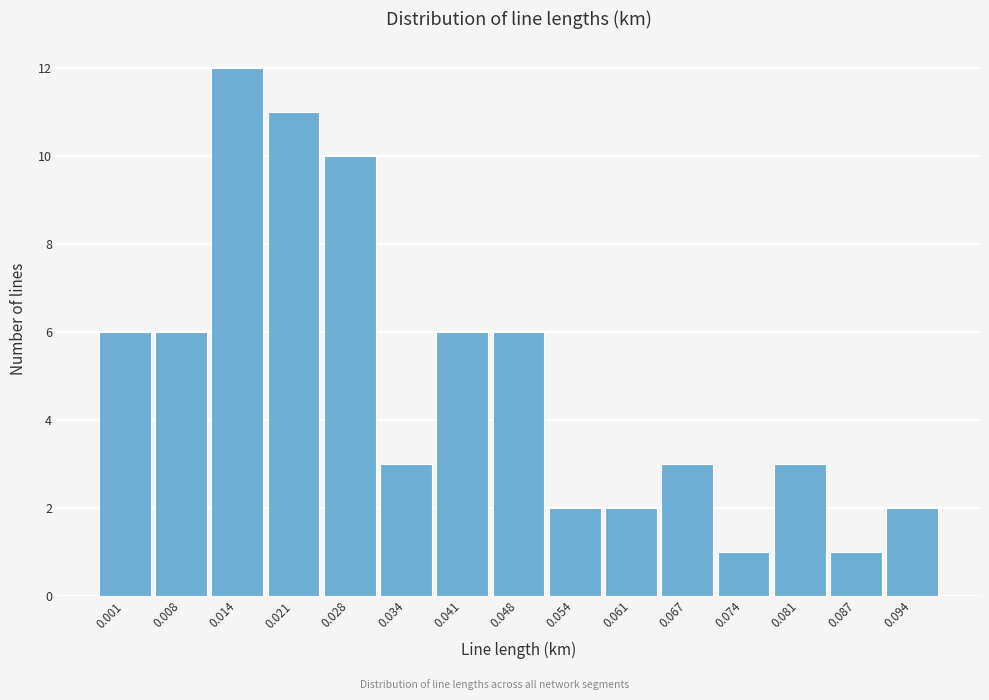

Reading left to right, extract all data points from this chart.

0.001=6	0.008=6	0.014=12	0.021=11	0.028=10	0.034=3	0.041=6	0.048=6	0.054=2	0.061=2	0.067=3	0.074=1	0.081=3	0.087=1	0.094=2